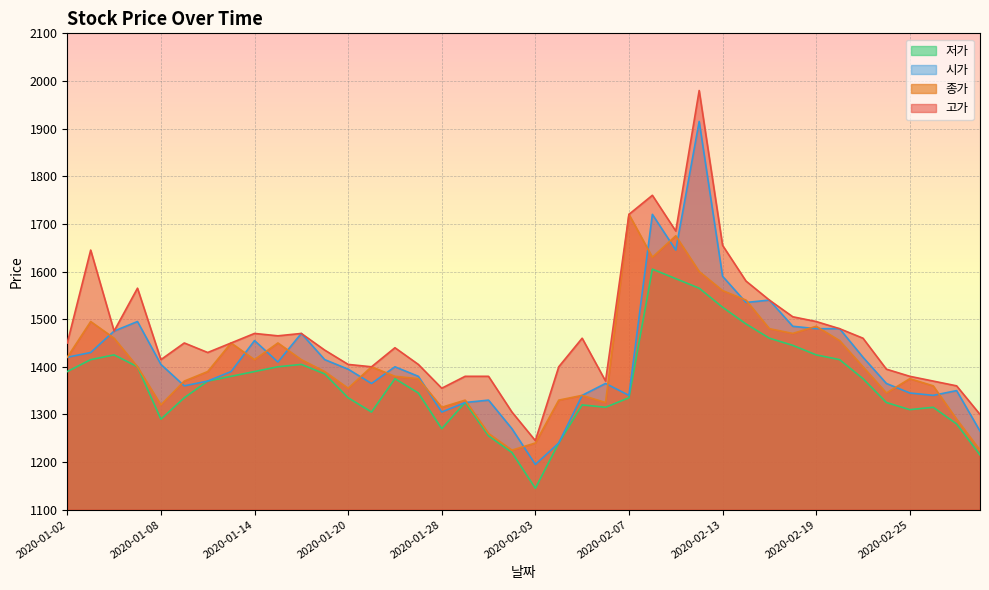

Is it true that 저가 equals 383 at 2020-02-26?

False